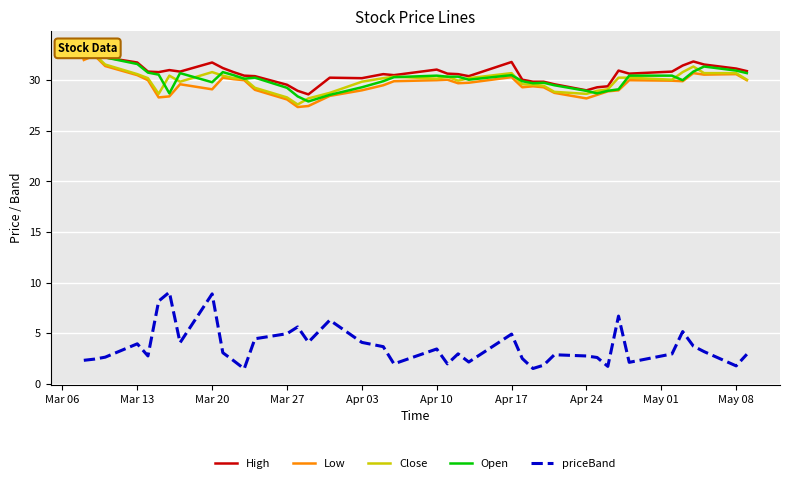

In Low, how many points are higher than both neighbors (excluding endpoints)?

9